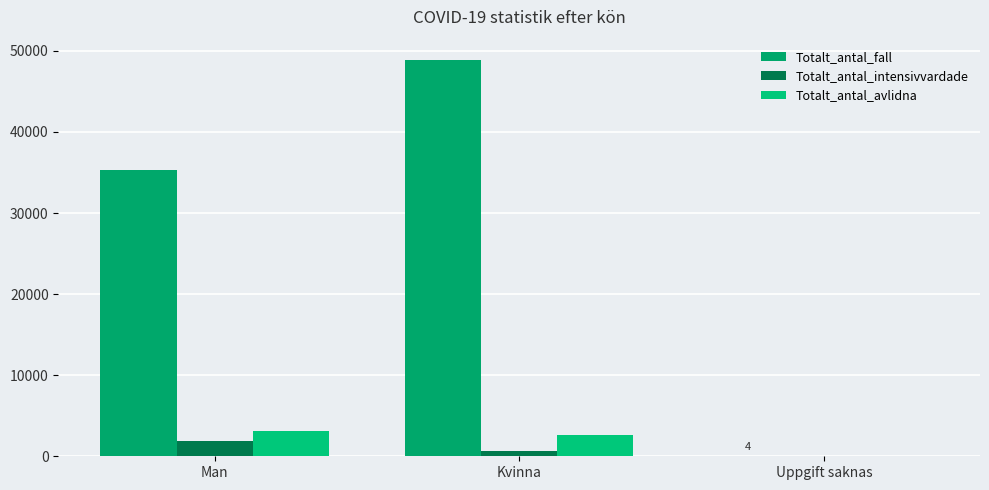

How many groups of bars are there?

3